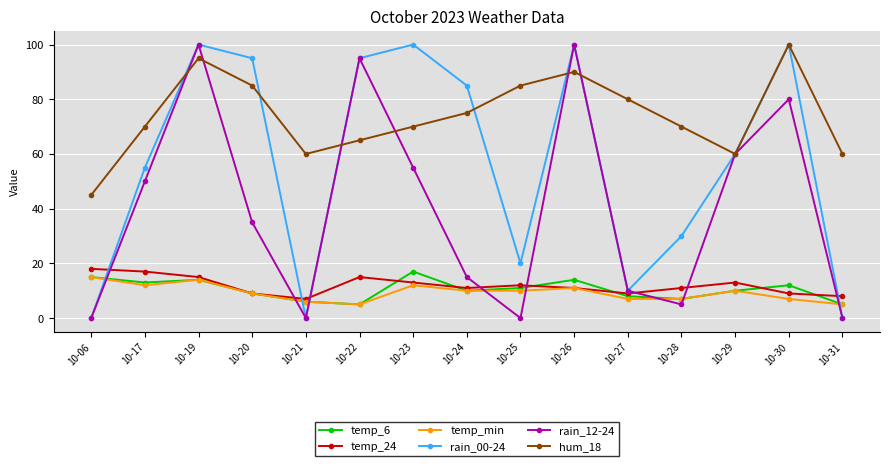

What is the value of the temp_24 point at the 12th from the left?

11